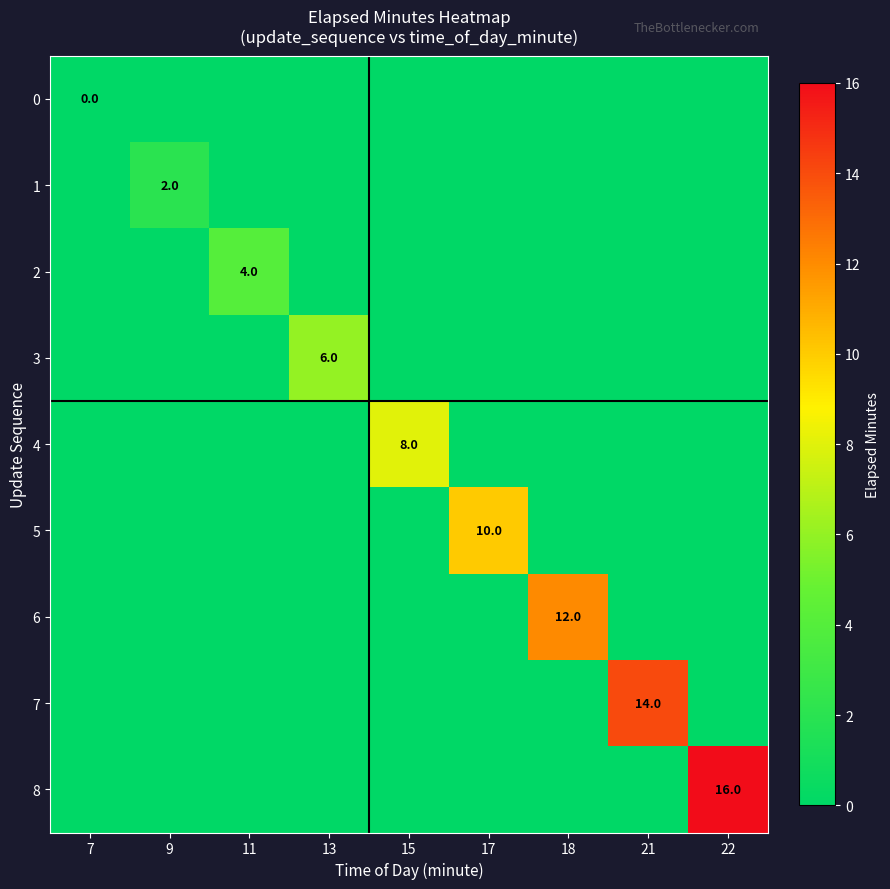

True or false: 1 has a value of 3 at 9.

False